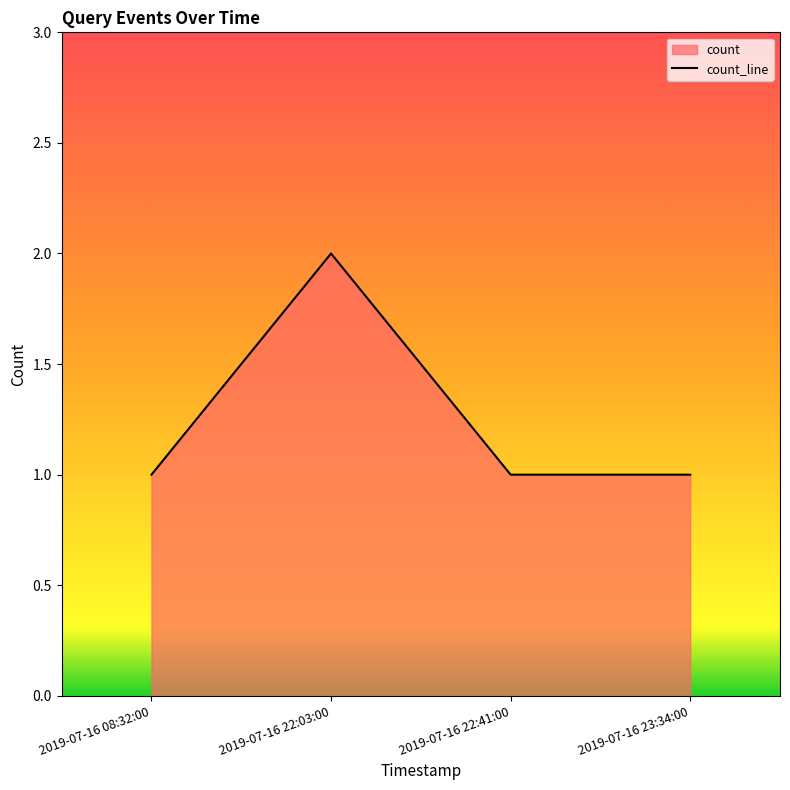

The chart shows a value of 2 at 2019-07-16 08:32:00. True or false?

False